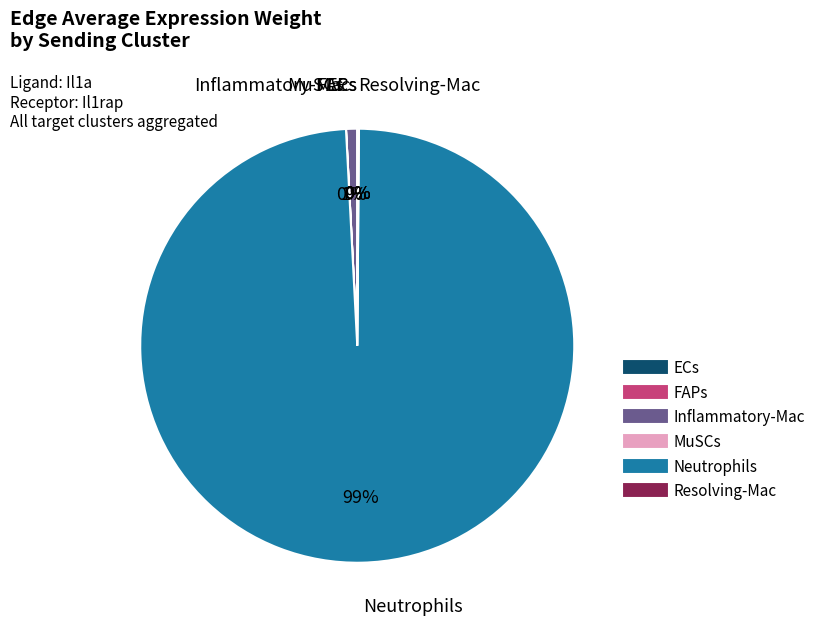

Is the sum of Inflammatory-Mac and Neutrophils greater than half?

Yes